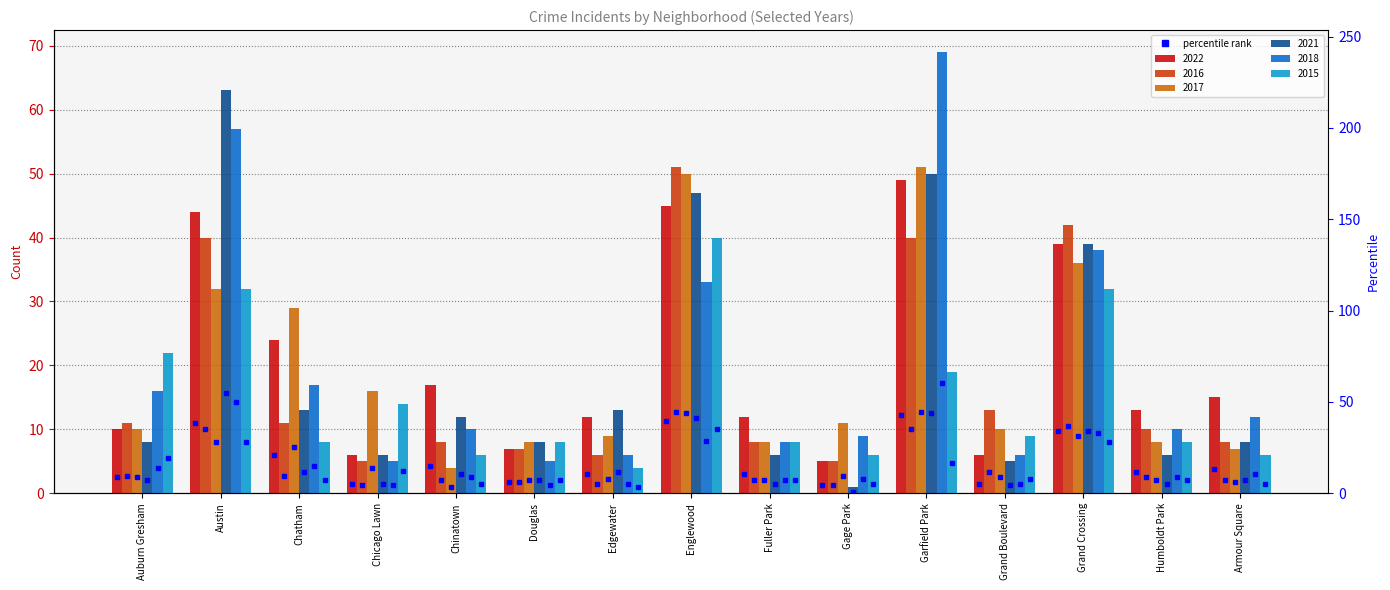

What is the minimum value shown in the chart?

1